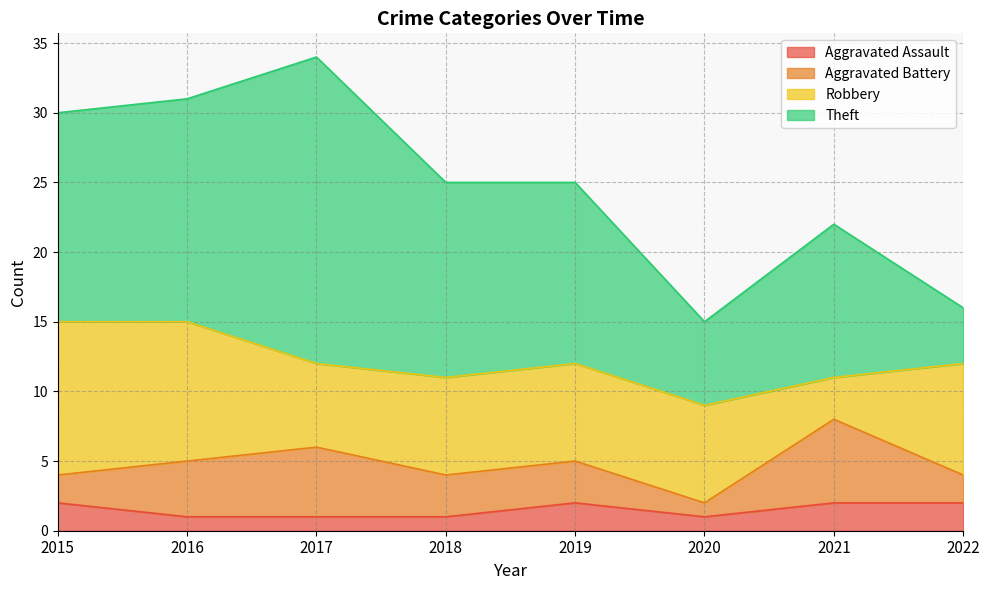

Reading left to right, extract all data points from this chart.

Aggravated Assault: 2	1	1	1	2	1	2	2
Aggravated Battery: 2	4	5	3	3	1	6	2
Robbery: 11	10	6	7	7	7	3	8
Theft: 15	16	22	14	13	6	11	4